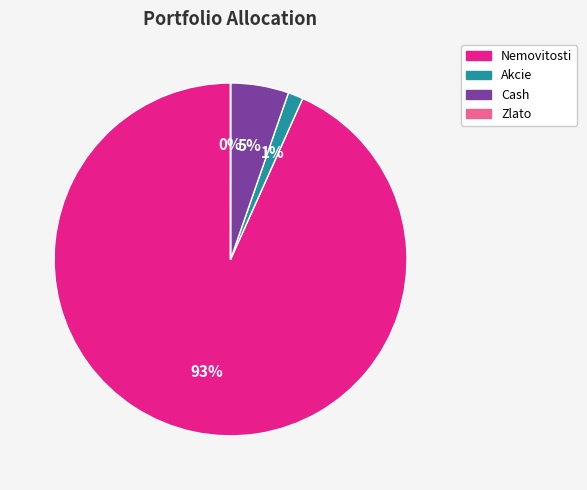

Which has a higher value, Nemovitosti or Cash?

Nemovitosti